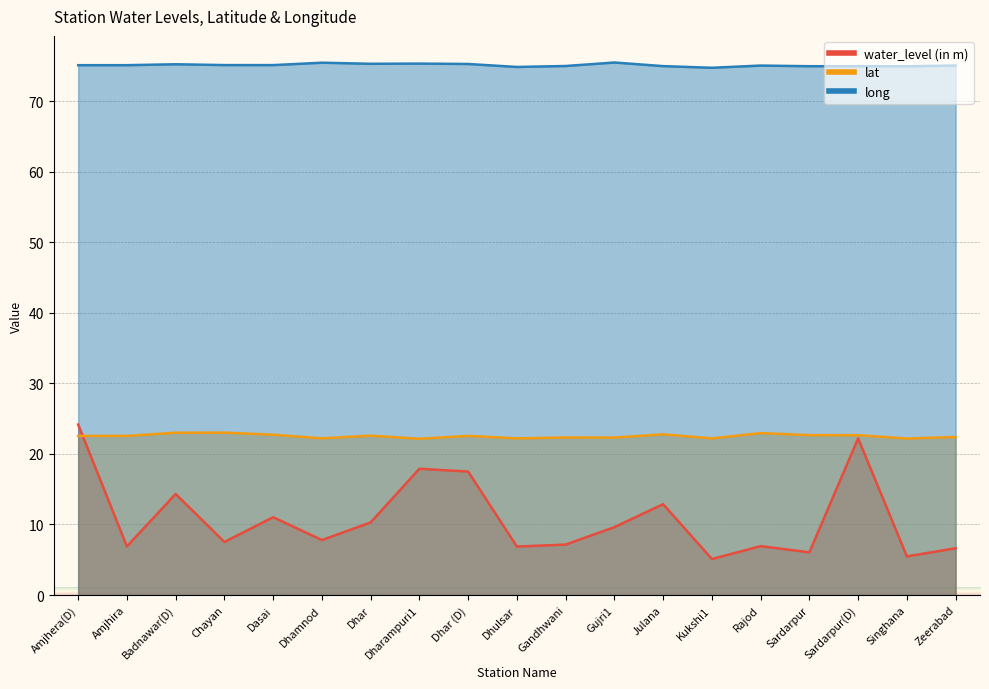

Which label corresponds to the smallest value in the chart?

Kukshi1